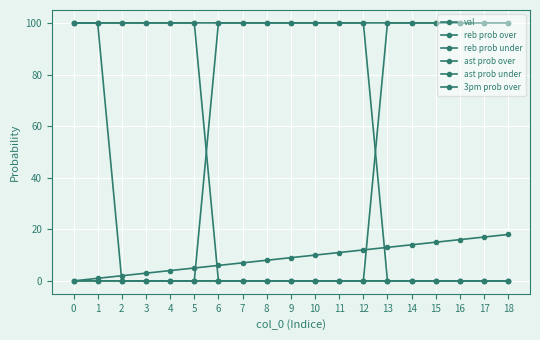

What is the highest value of the 3pm prob over series?

100